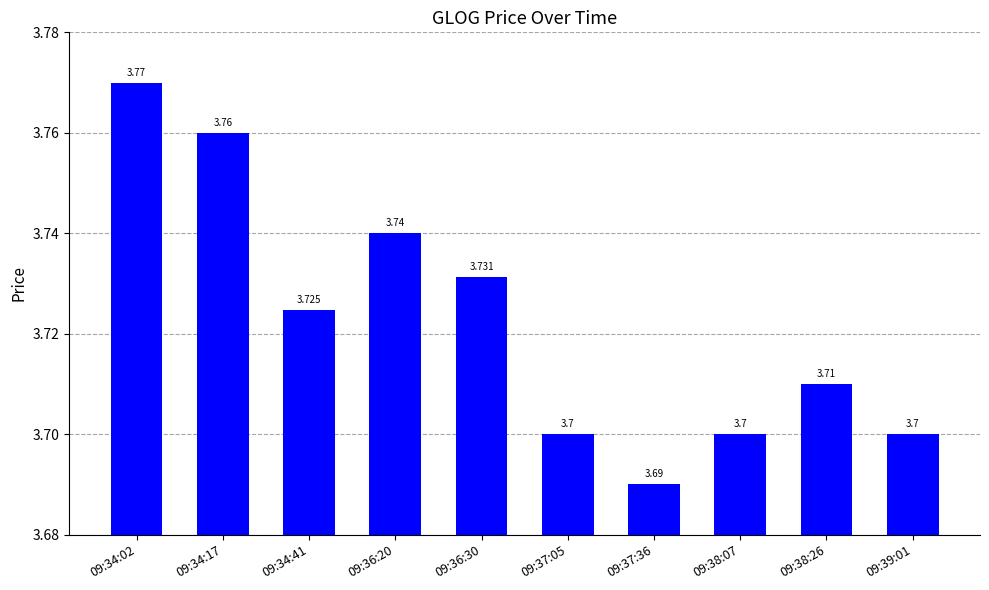

How many values are between 3 and 4?

10